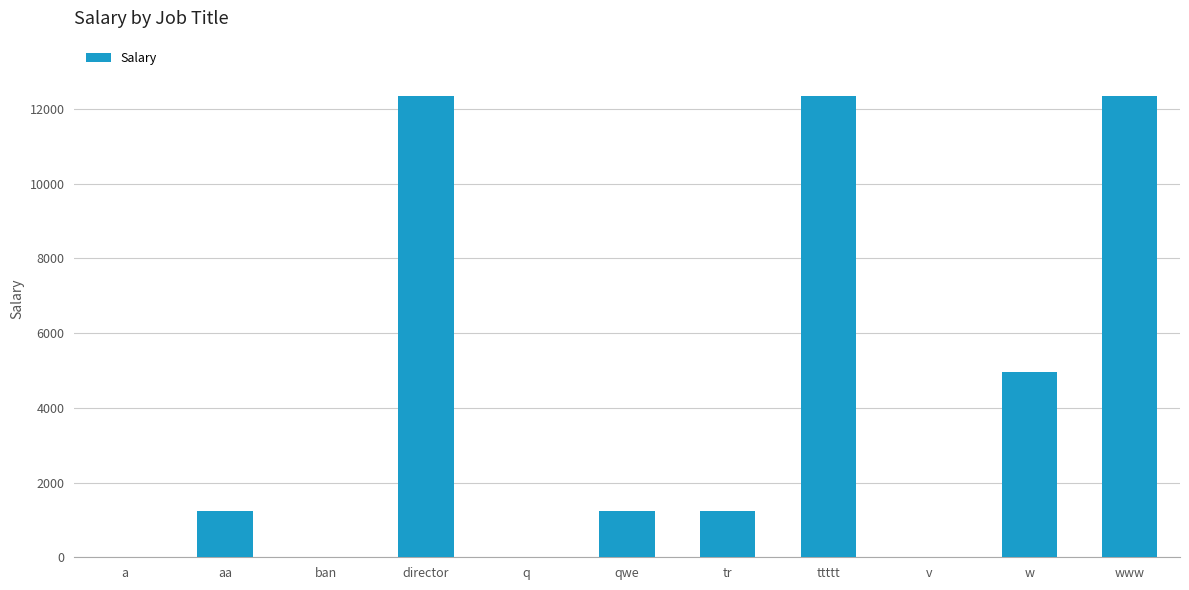

Is it true that the value at qwe is 349.3?

False